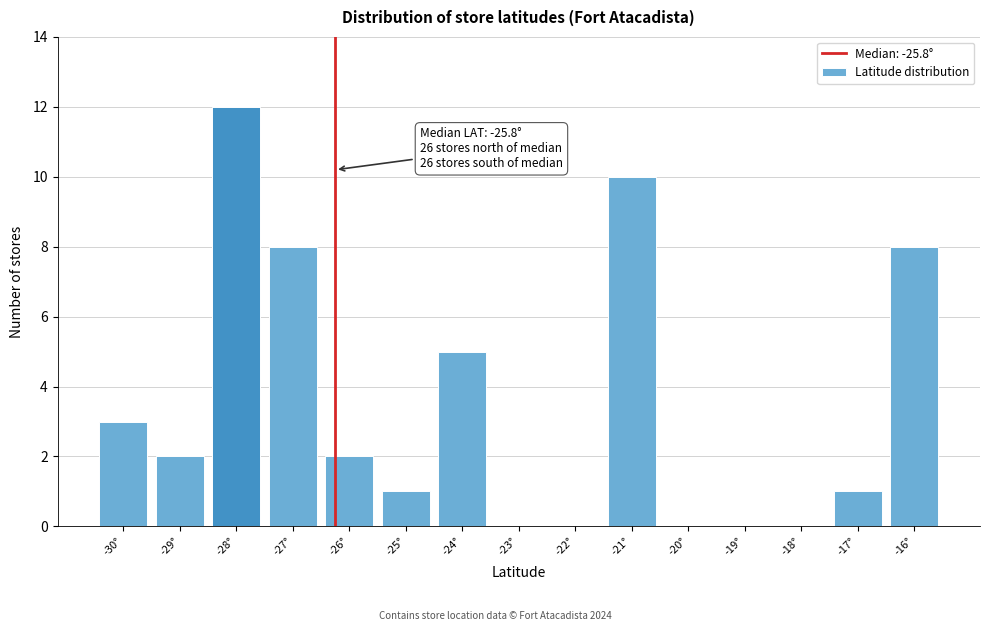

Reading left to right, list all the values displayed in this chart.

-30°=3	-29°=2	-28°=12	-27°=8	-26°=2	-25°=1	-24°=5	-23°=0	-22°=0	-21°=10	-20°=0	-19°=0	-18°=0	-17°=1	-16°=8